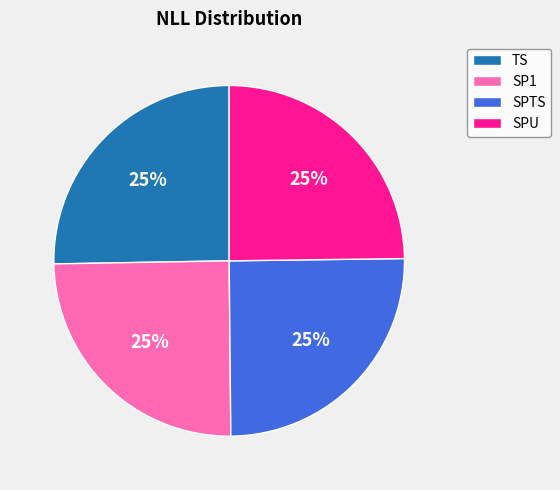

To the nearest percent, what is the average slice percentage?

25%